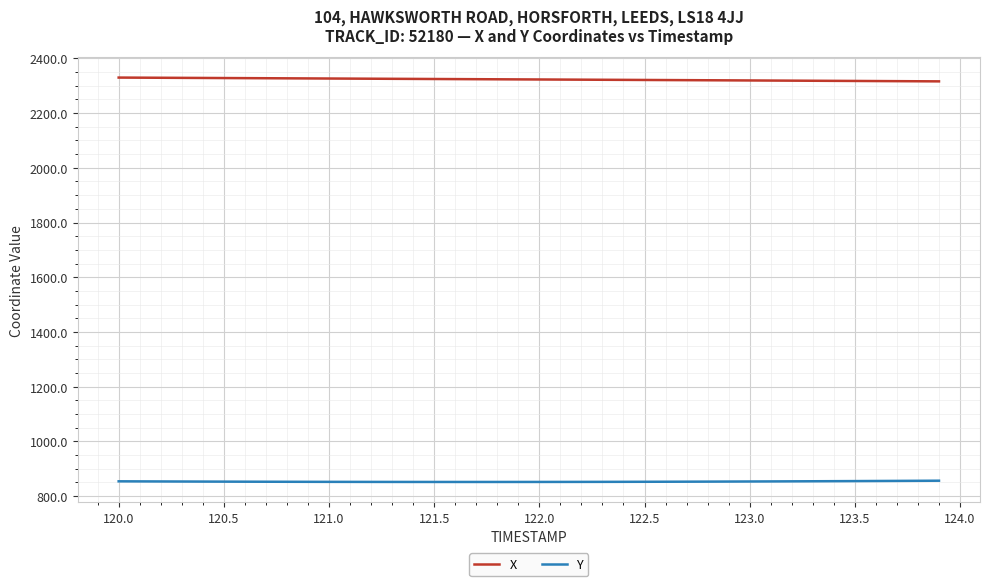

True or false: Y and X cross at least once.

False